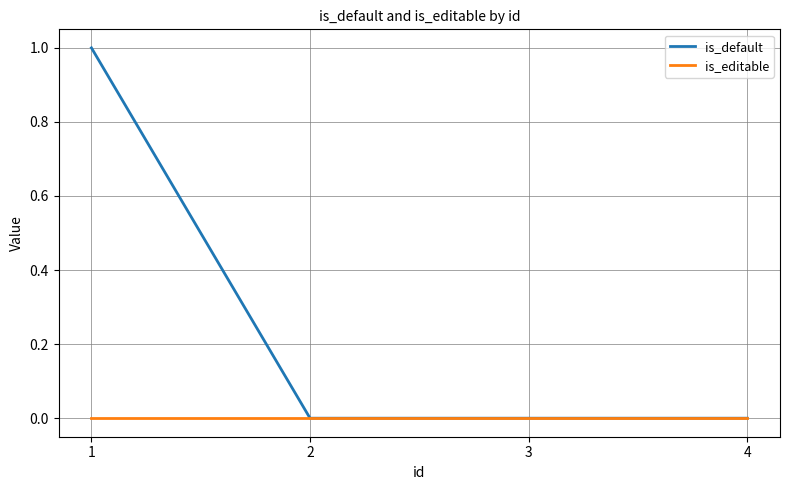

Reading right to left, extract all data points from this chart.

is_default: 4=0	3=0	2=0	1=1
is_editable: 4=0	3=0	2=0	1=0